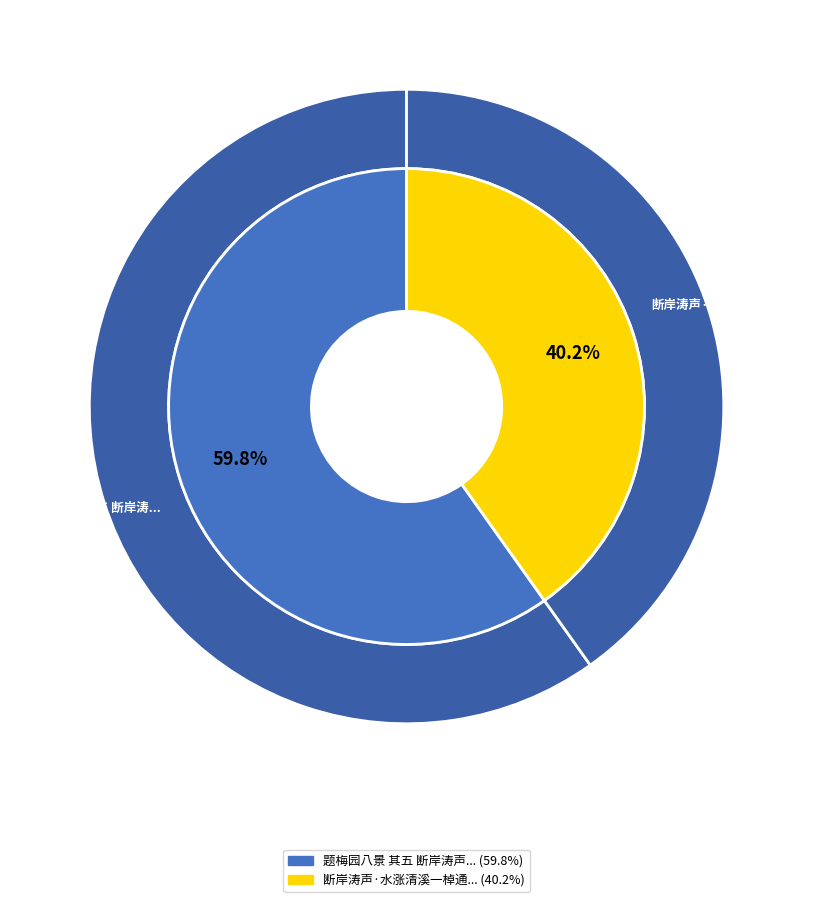

To the nearest percent, what is the difference between the largest and smallest slice percentages?

20%